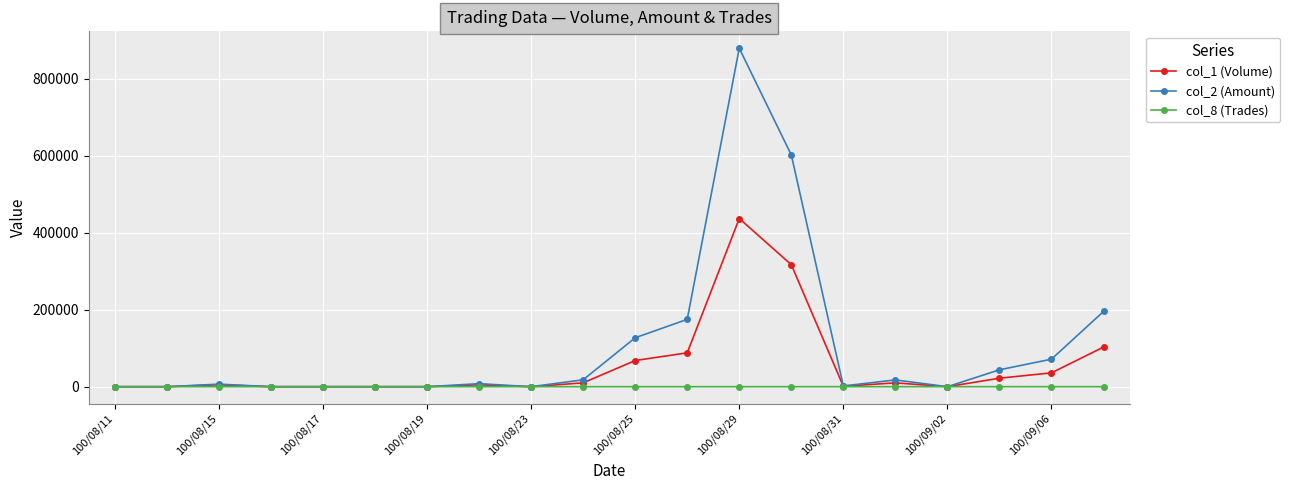

List the series in order of their peak value, highest first.

col_2 (Amount), col_1 (Volume), col_8 (Trades)